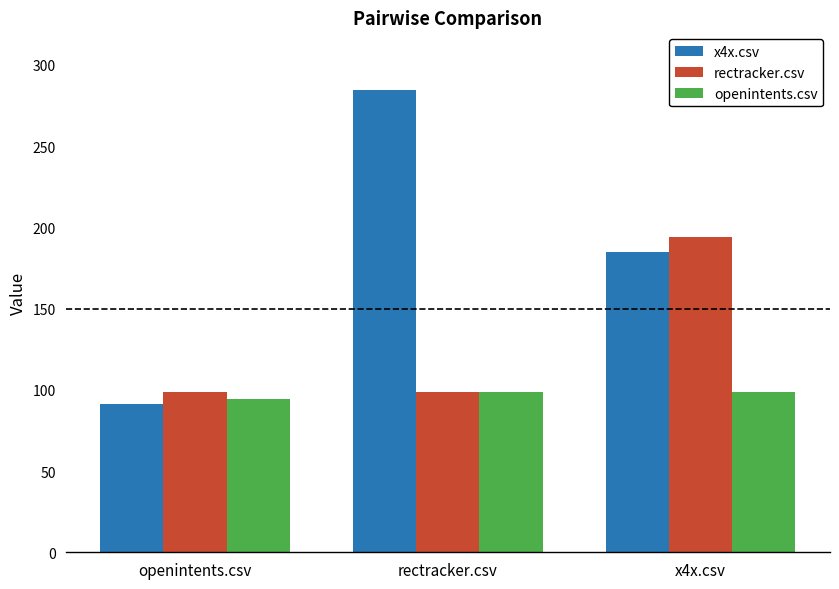

How many groups of bars are there?

3